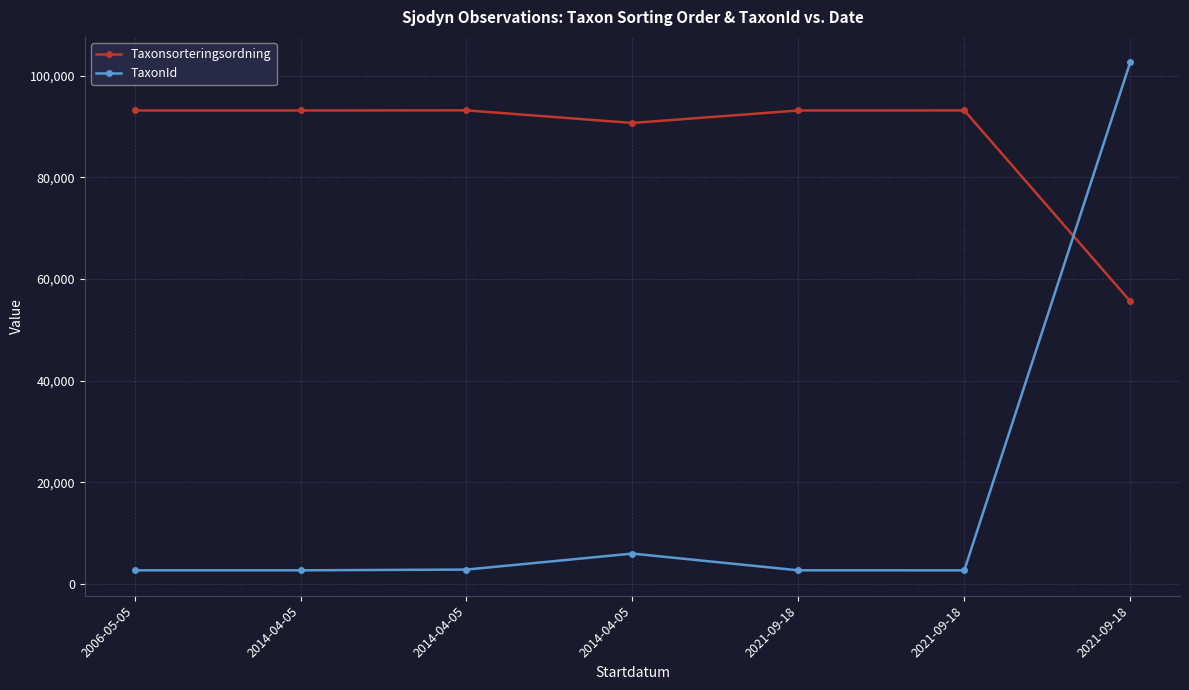

Rank the series at 2014-04-05 from highest to lowest value.

Taxonsorteringsordning, TaxonId